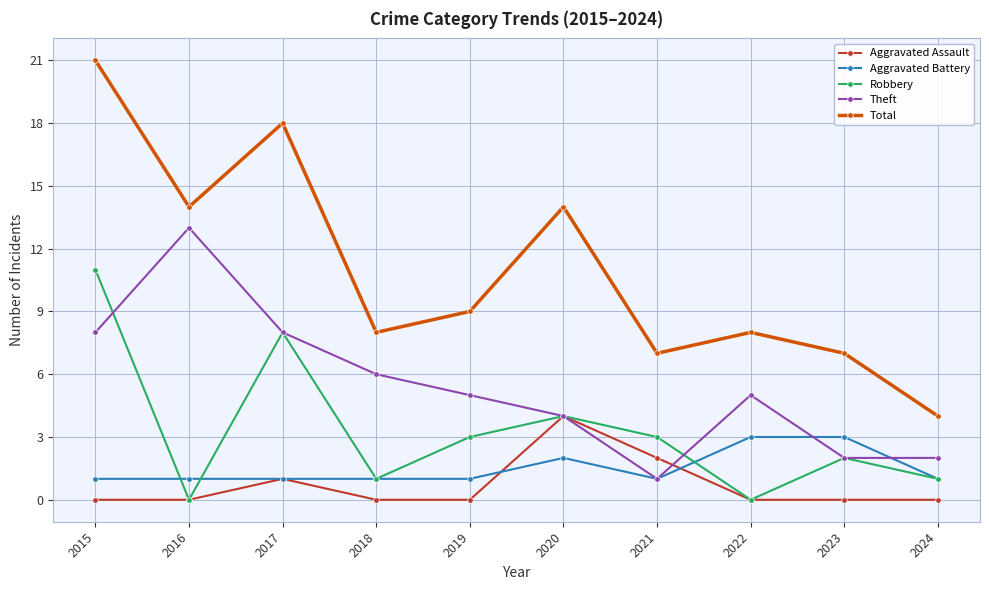

Reading right to left, transcribe all the data shown in this chart.

Aggravated Assault: 0	0	0	2	4	0	0	1	0	0
Aggravated Battery: 1	3	3	1	2	1	1	1	1	1
Robbery: 1	2	0	3	4	3	1	8	0	11
Theft: 2	2	5	1	4	5	6	8	13	8
Total: 4	7	8	7	14	9	8	18	14	21